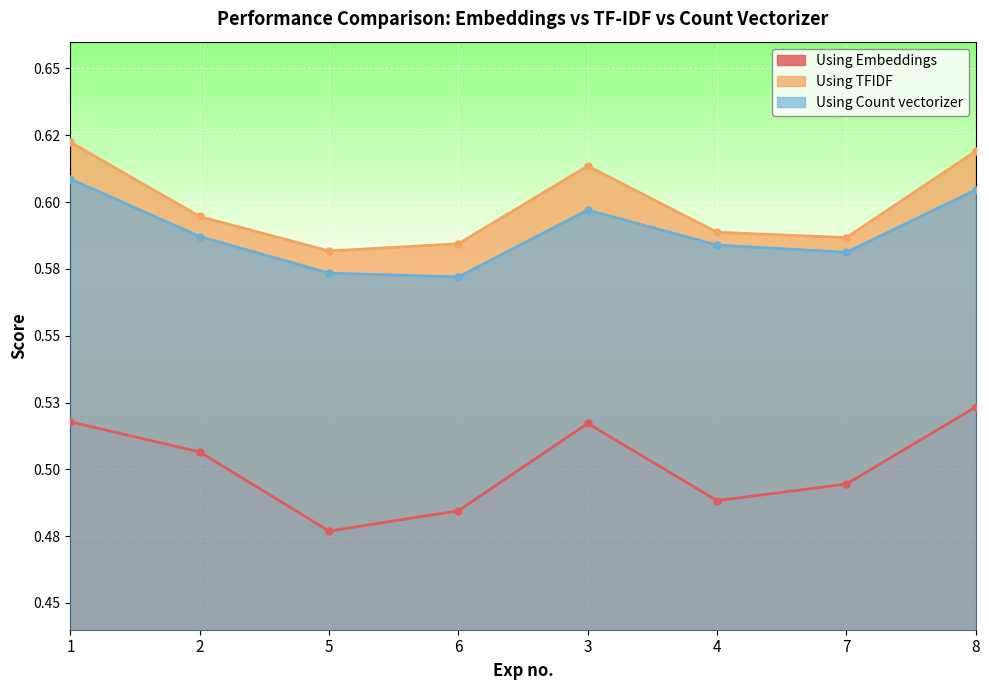

What is the highest value of the Using Count vectorizer series?

0.6